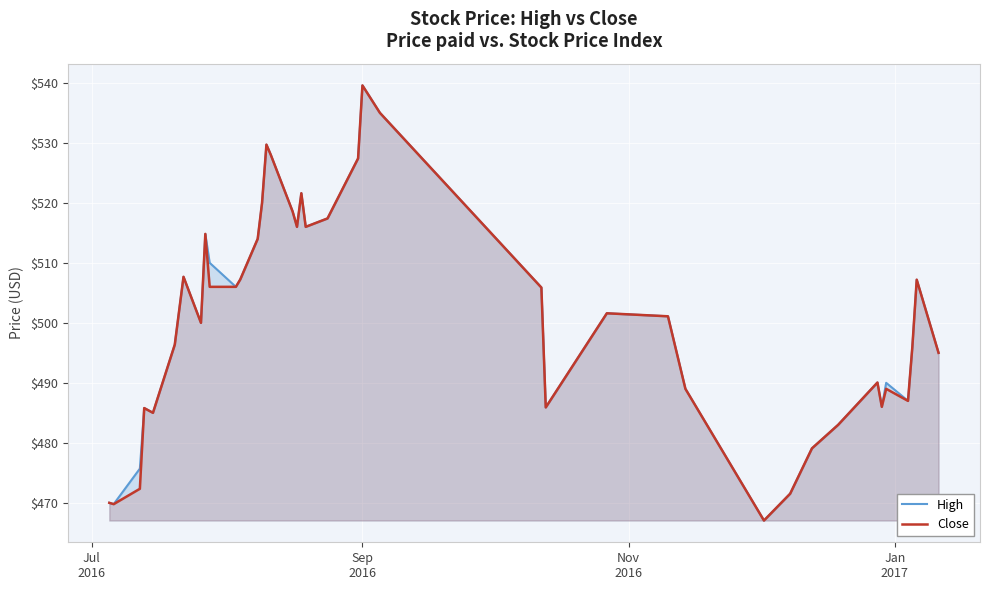

Which series has the largest total across all categories?

High